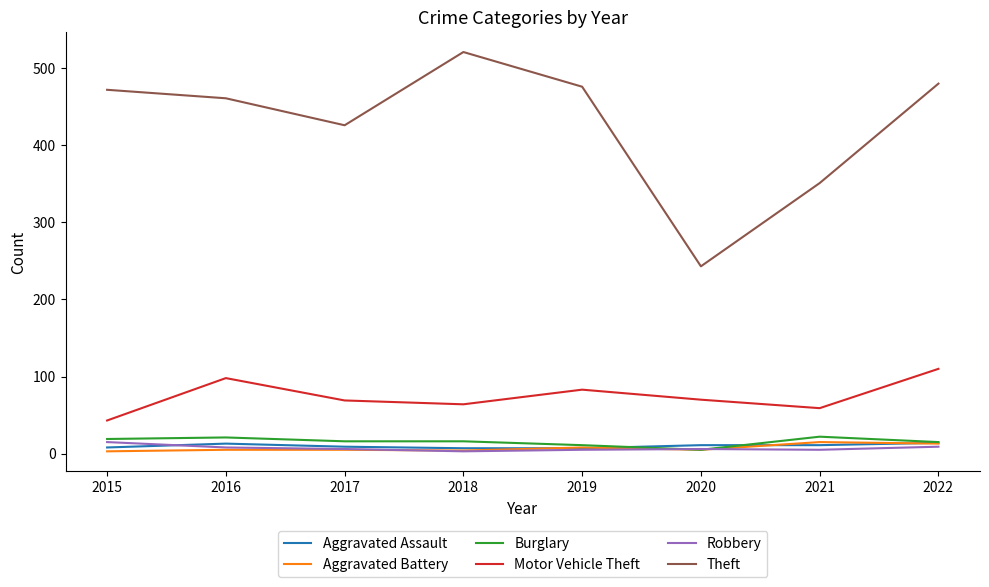

What is the maximum value shown in the chart?

521